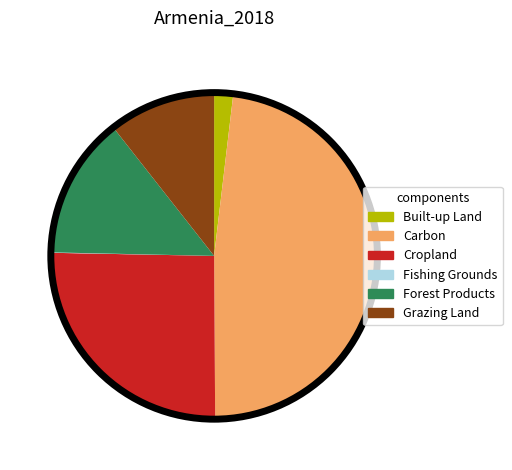

Do Grazing Land and Cropland together represent more than half of the pie?

No